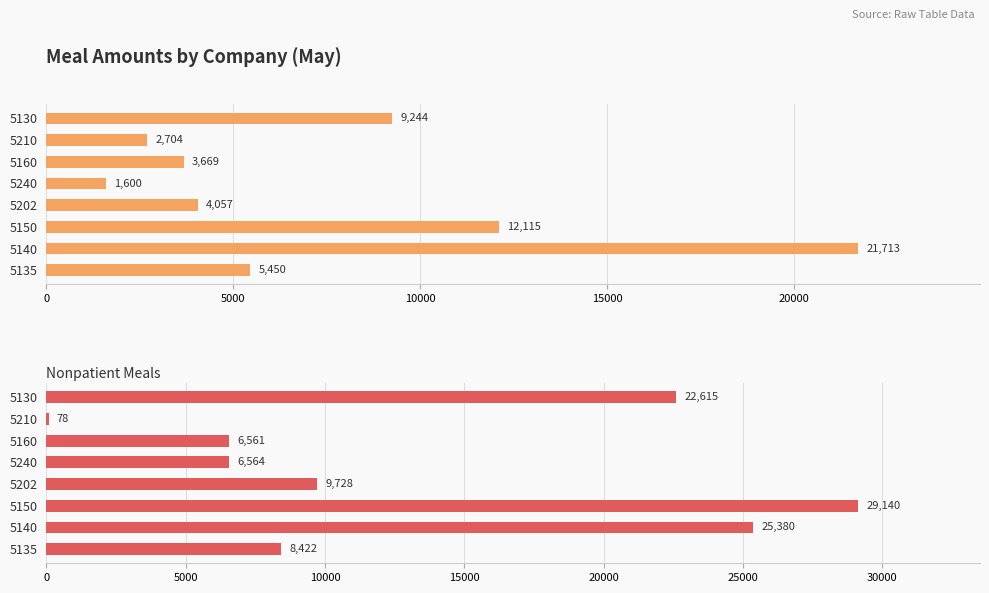

What position from the right is 5150?

3